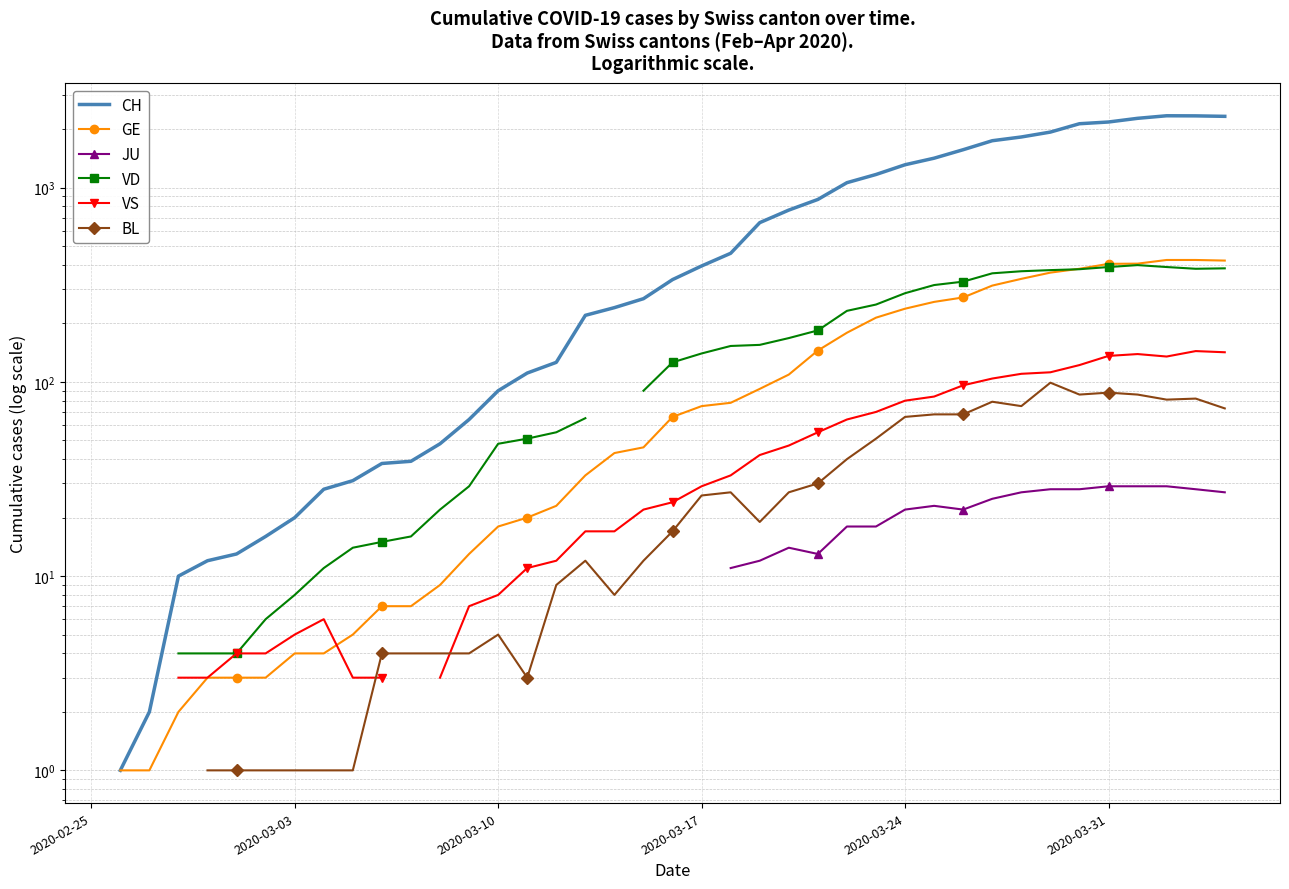

What is the maximum value shown in the chart?

2343.0